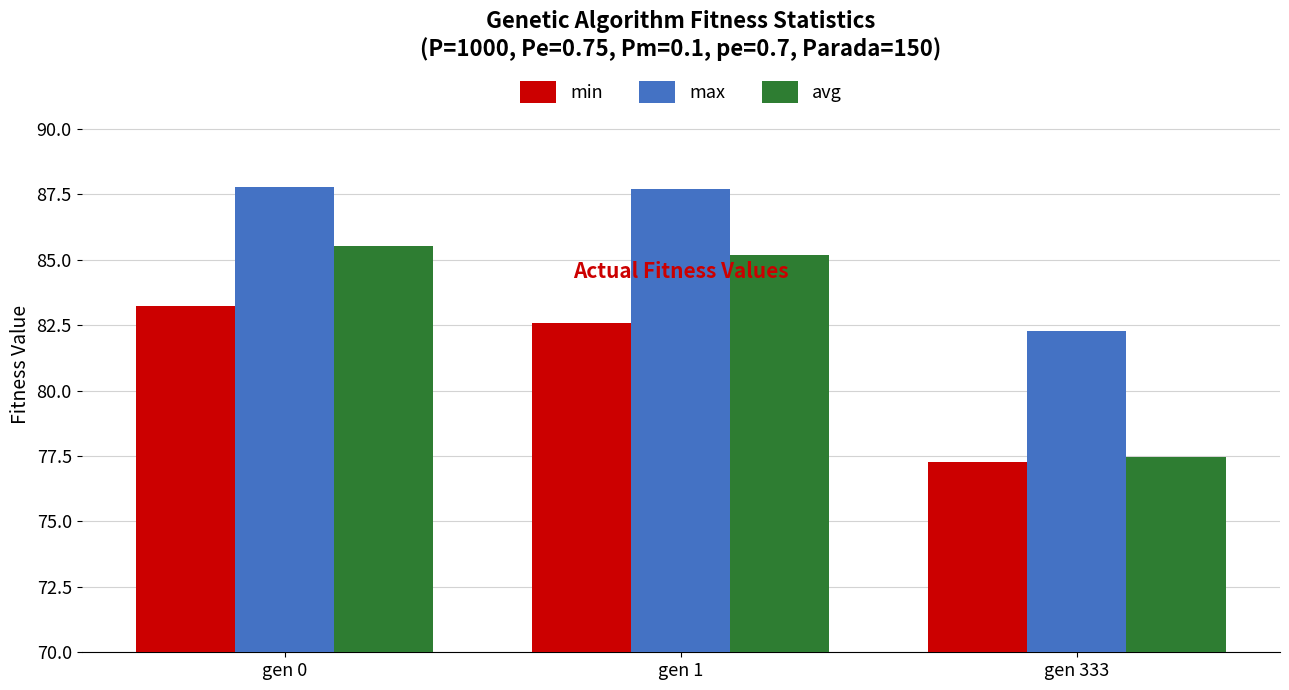

What is the sum of all avg values?

248.2